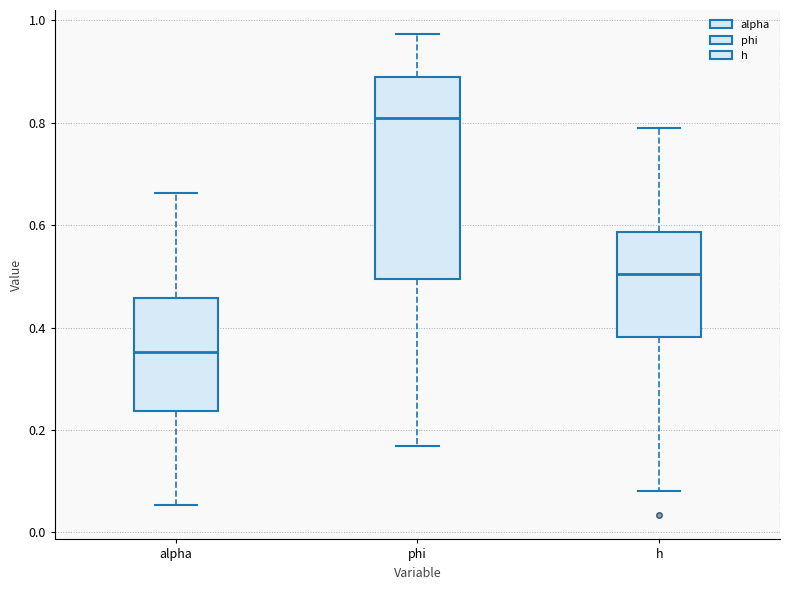

Which box has the highest median line?

phi